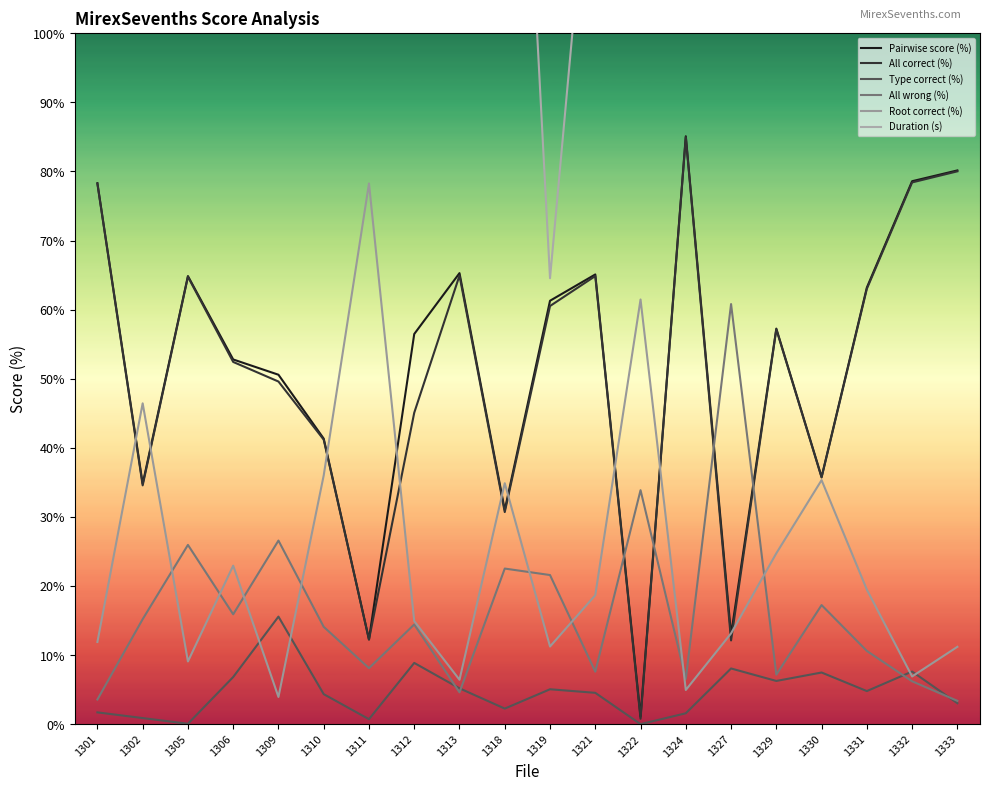

True or false: Duration (s) has a value of 69.3 at 1331.

False